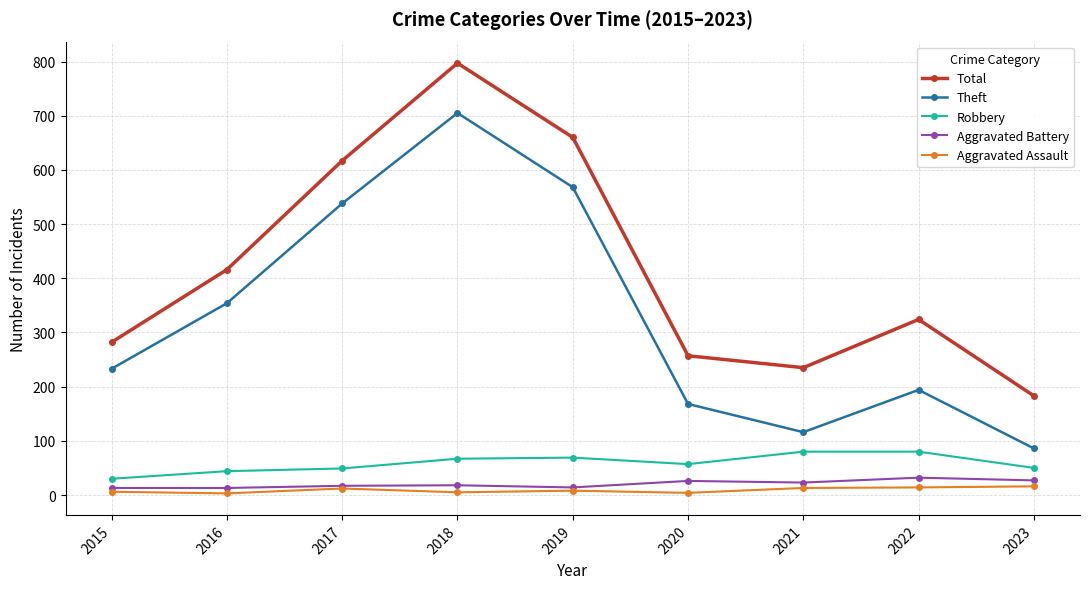

Which series changed the most between 2022 and 2023?

Total